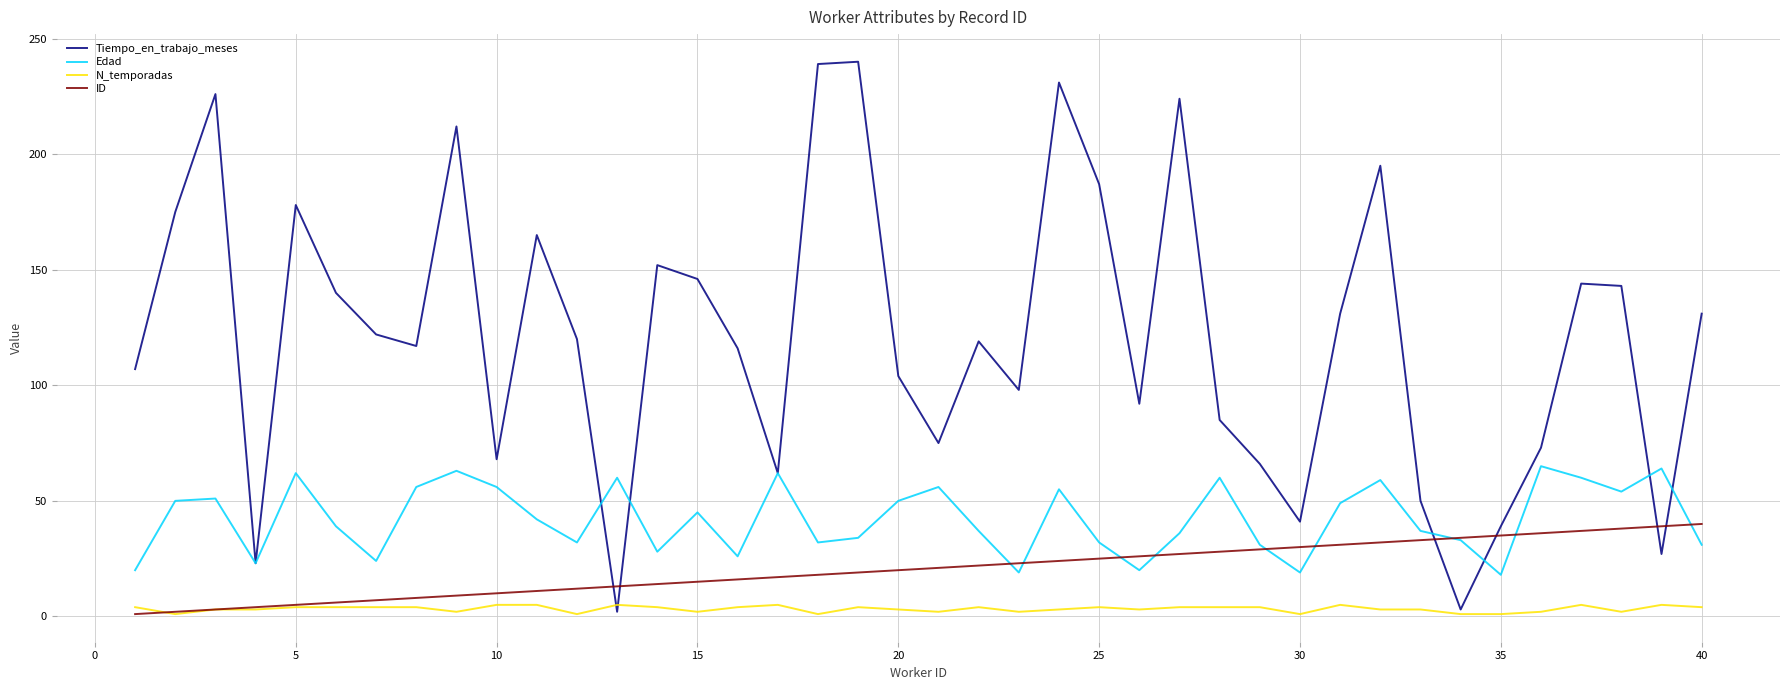

Which series has the largest total across all categories?

Tiempo_en_trabajo_meses